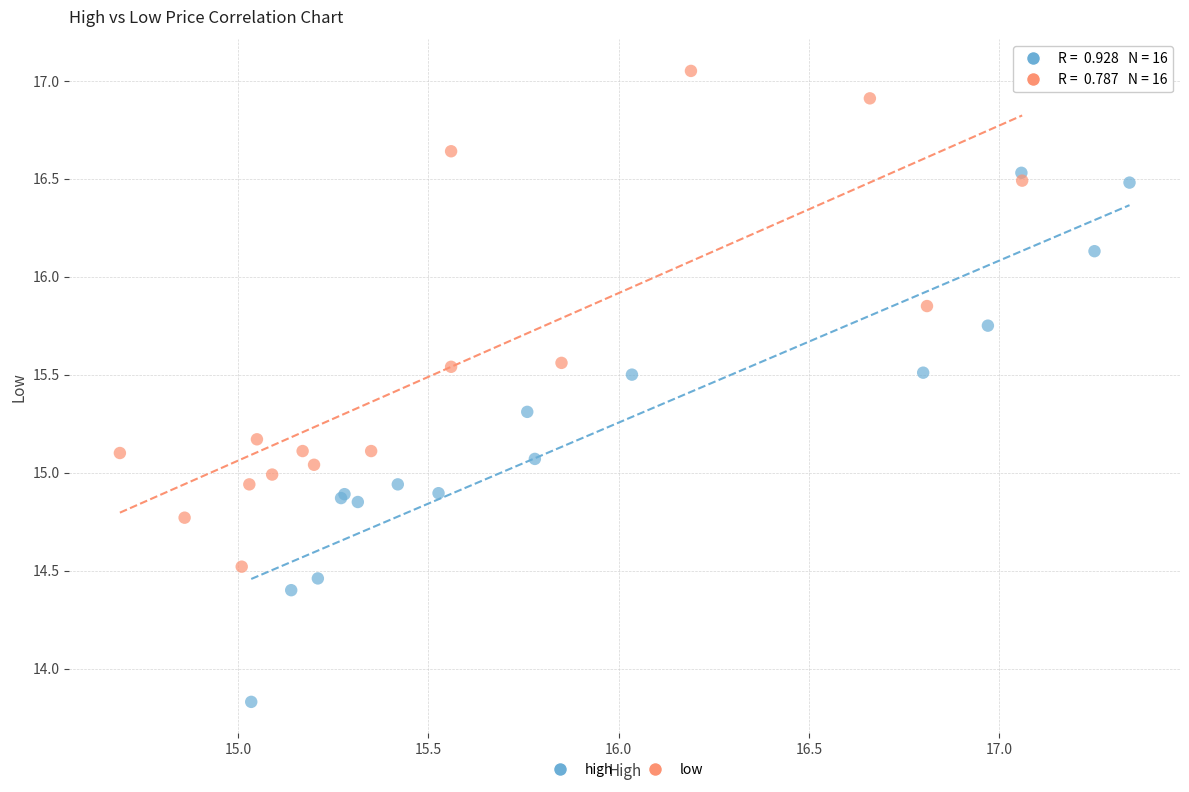

Which series has the largest Y range (max minus min)?

high